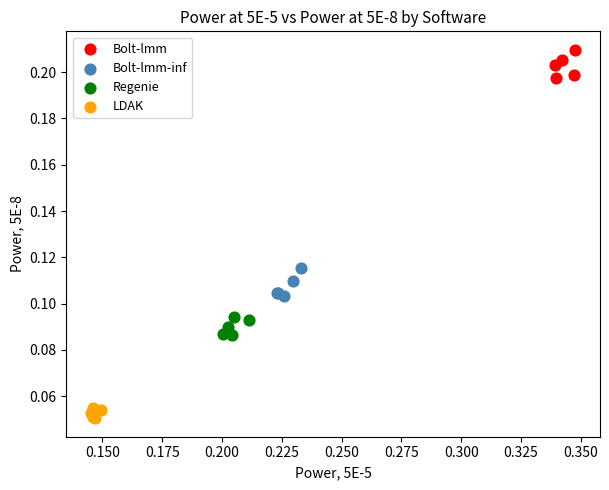

Which series reaches the minimum Y coordinate?

LDAK